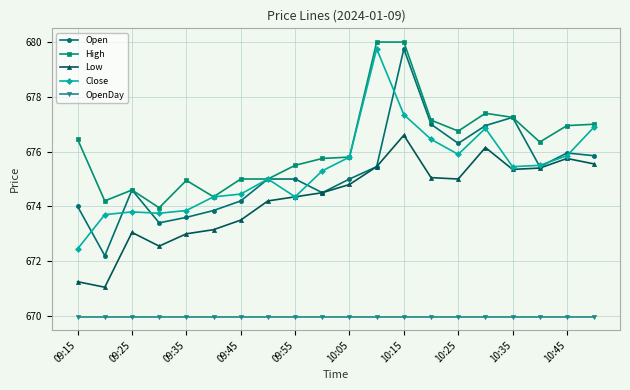

Which series has the largest total across all categories?

High